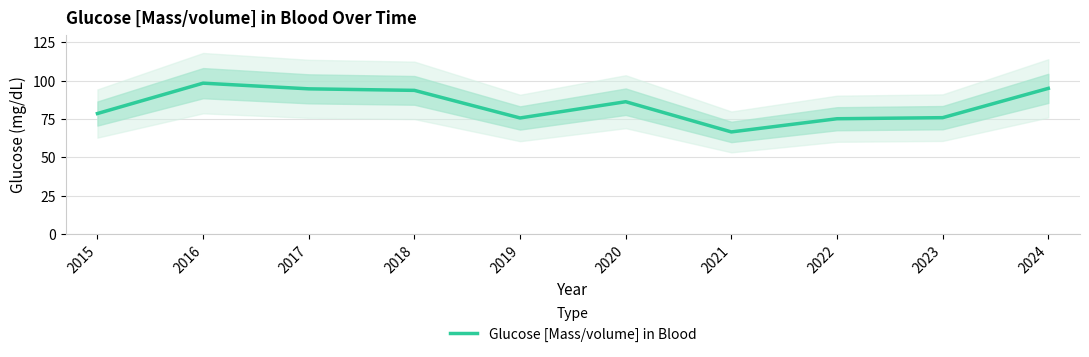

Does the chart have visible grid lines?

Yes